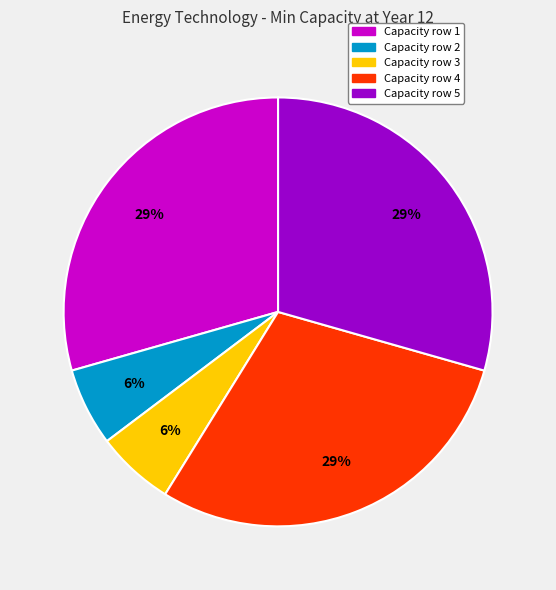

To the nearest percent, what is the average slice percentage?

20%